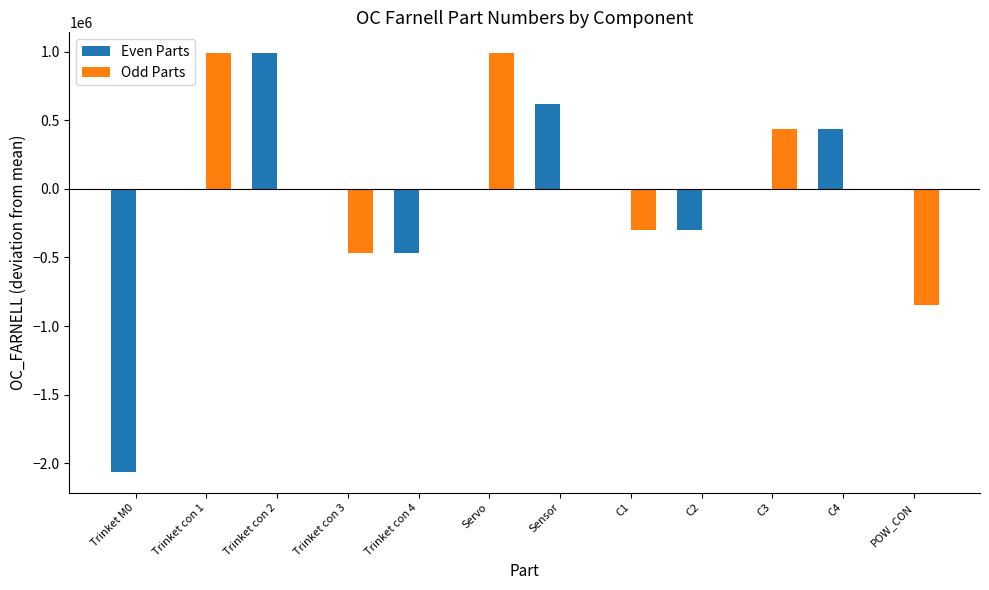

What is the sum of all Even Parts values?

-793287.0